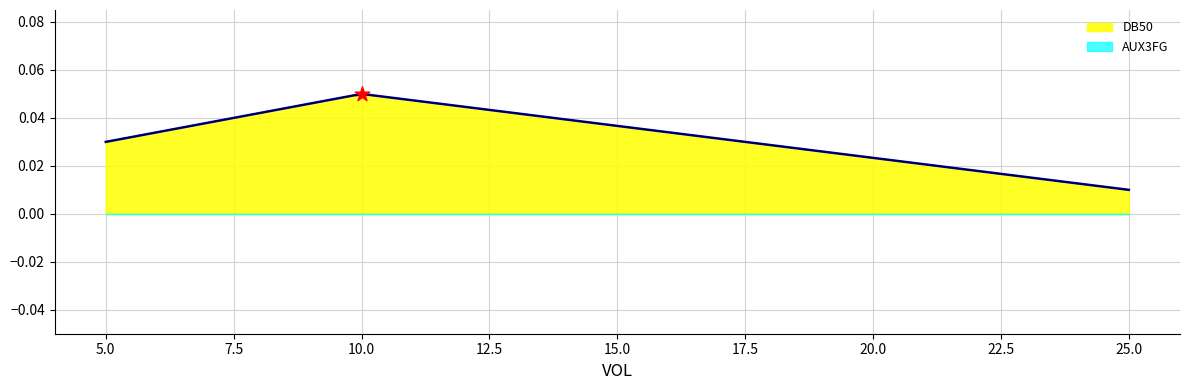

At which category is the sum across all series the highest?

10